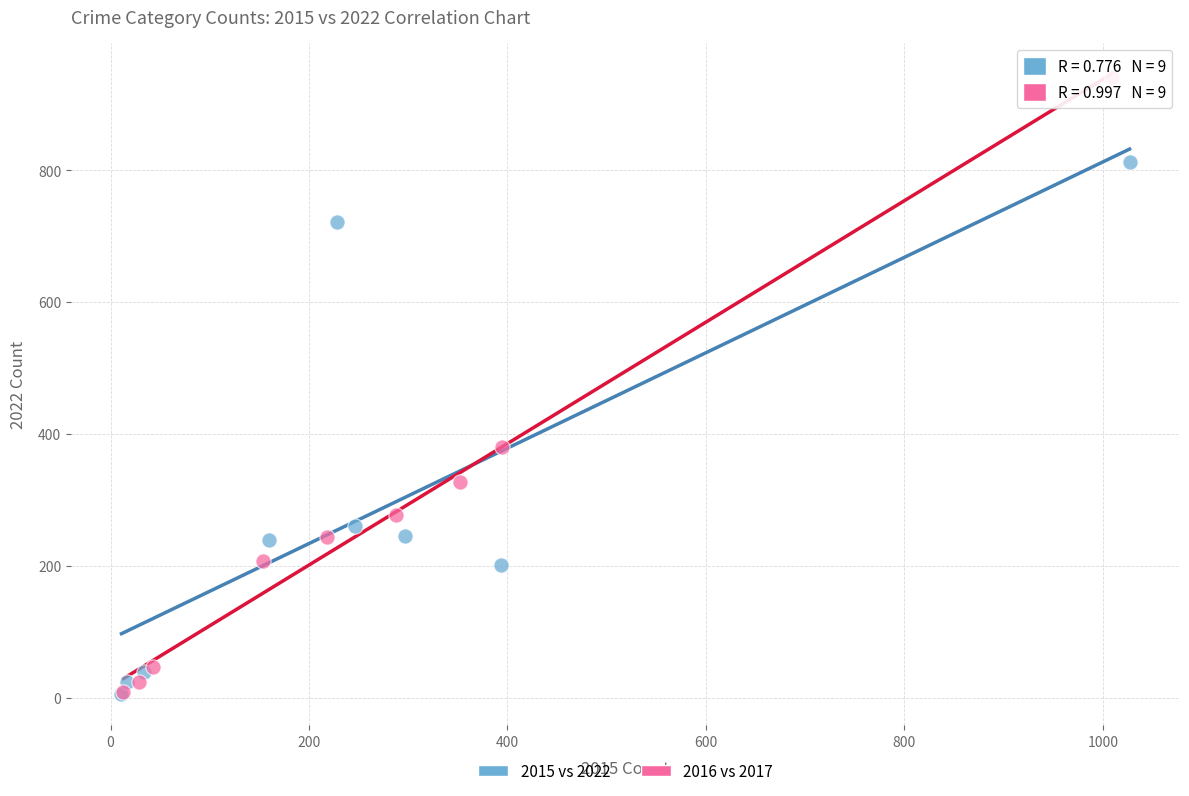

Which series contains the highest Y value?

2016 vs 2017